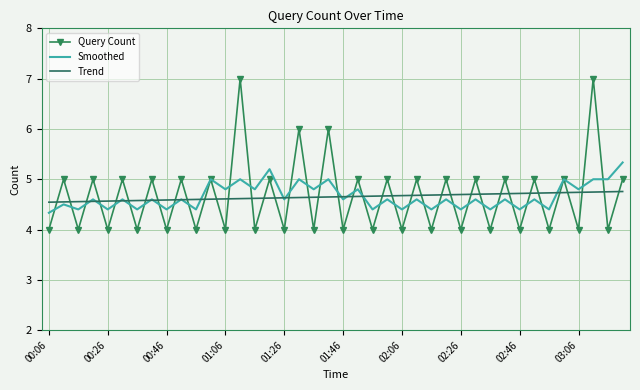

How many Smoothed values are between 4 and 5?

38